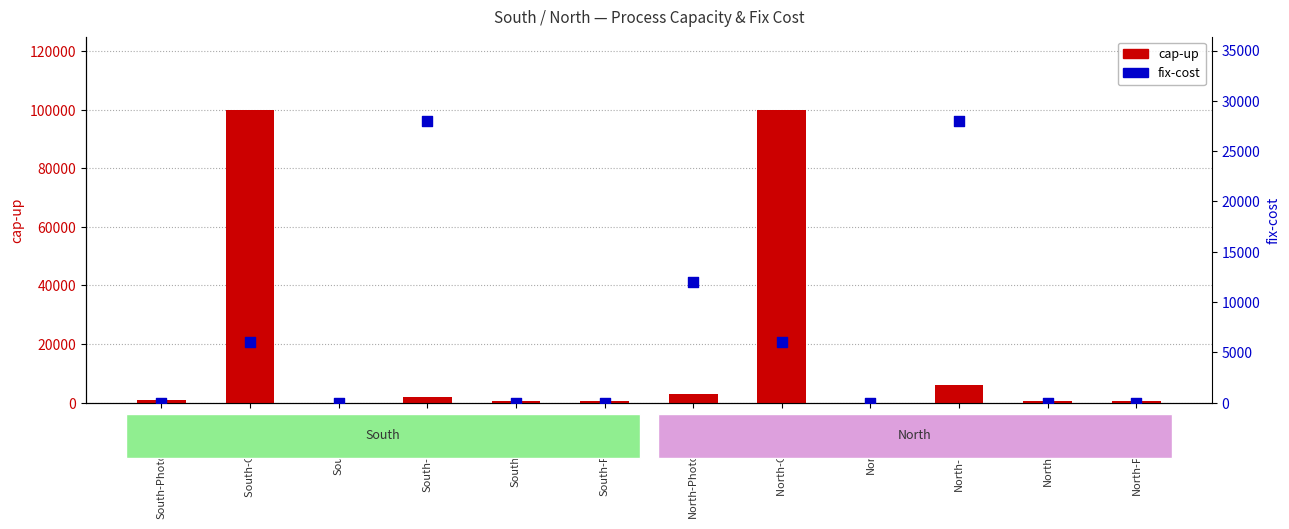

Which series has the largest Y range (max minus min)?

cap-up